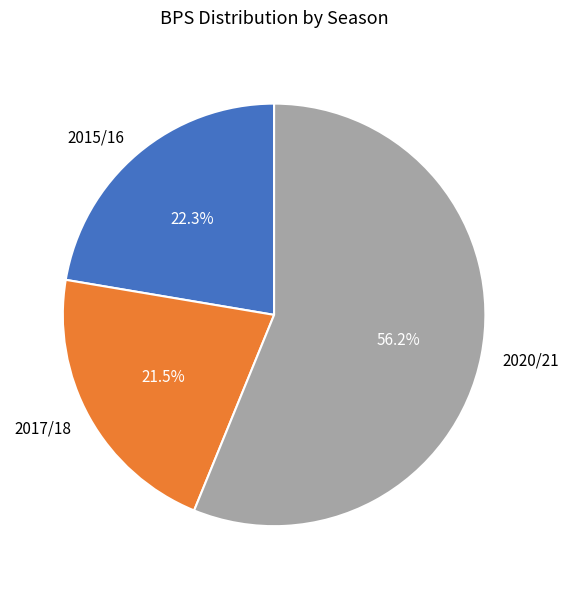

Between 2015/16 and 2017/18, which is larger?

2015/16